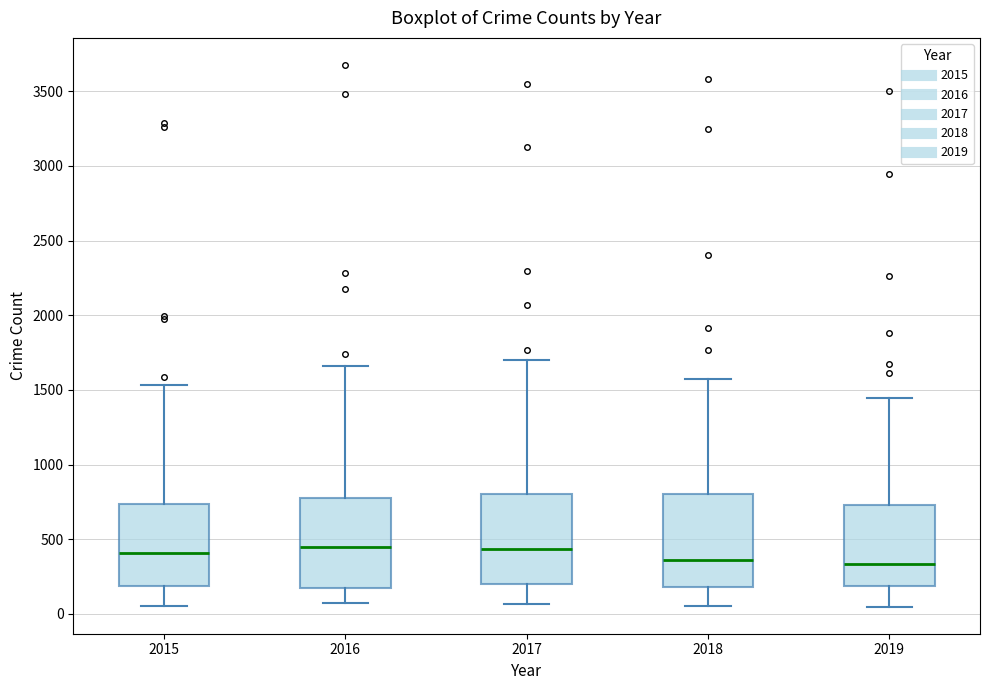

Reading left to right, read every box against the y-axis: the position of its median line, the range the box covers, and the ends of its whiskers. The values are not printed on the chart, so give them approximately, as read against the axis.

2015: median 400, box 200 to 750, whiskers 50 to 1550
2016: median 450, box 200 to 750, whiskers 50 to 1650
2017: median 450, box 200 to 800, whiskers 50 to 1700
2018: median 350, box 200 to 800, whiskers 50 to 1550
2019: median 350, box 200 to 750, whiskers 50 to 1450